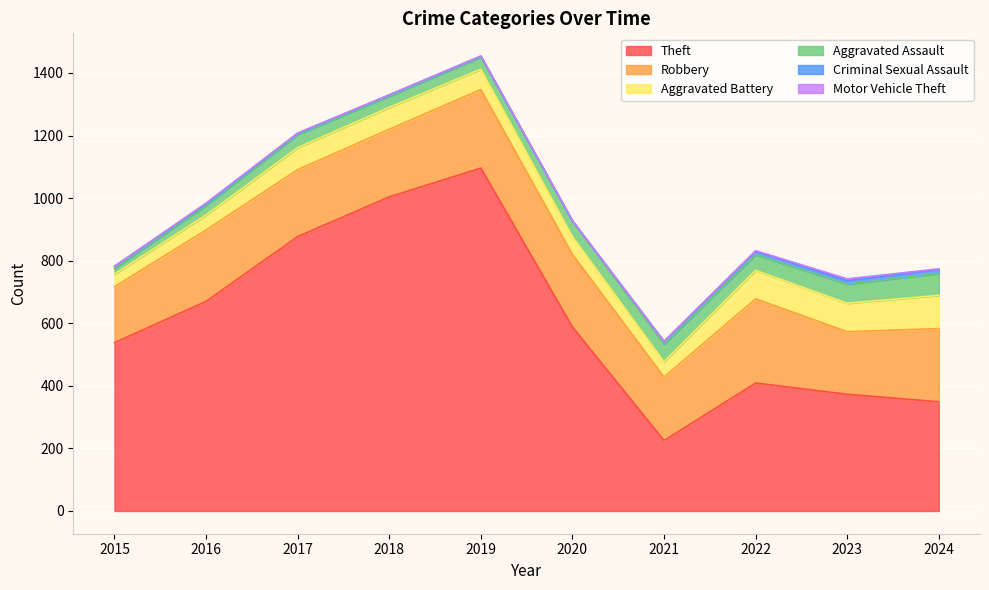

At which label is Aggravated Battery closest to 73?

2017